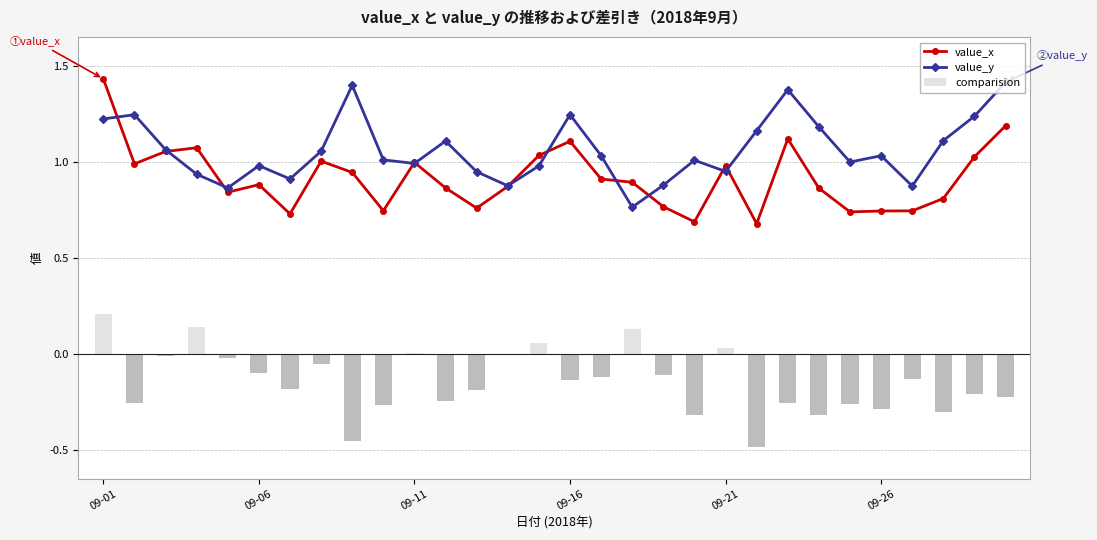

Which category has the highest value in the value_x series?

09-01